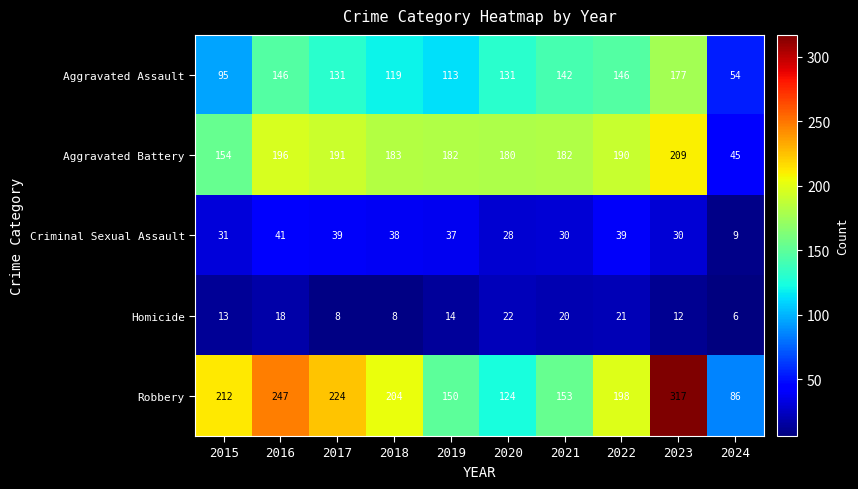

At which label does Criminal Sexual Assault reach its minimum?

2024